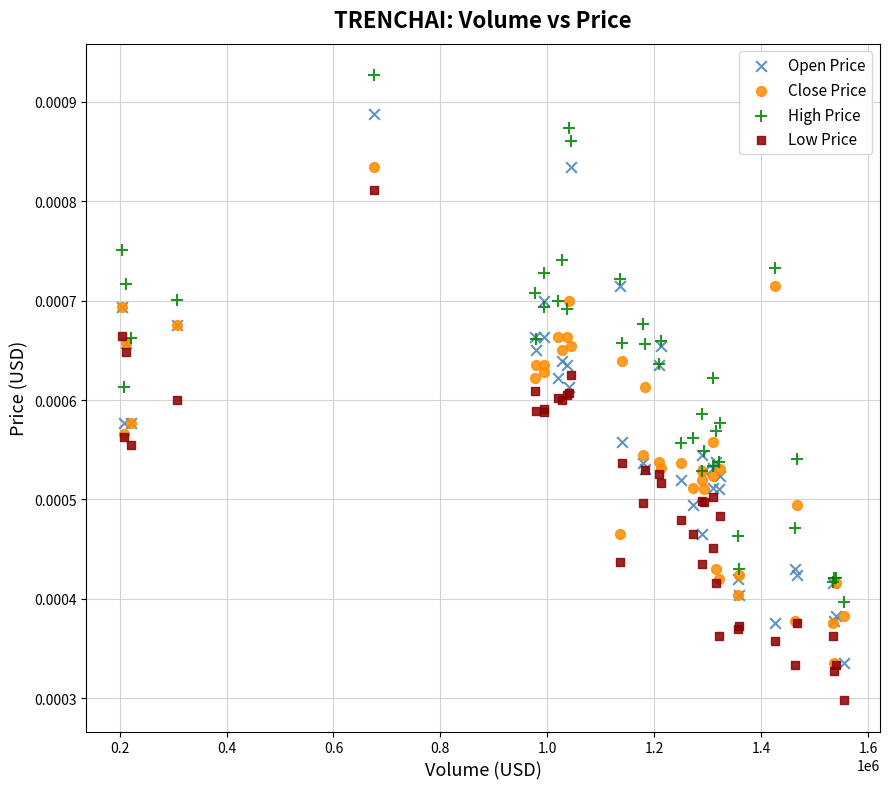

Which series reaches the minimum Y coordinate?

Low Price